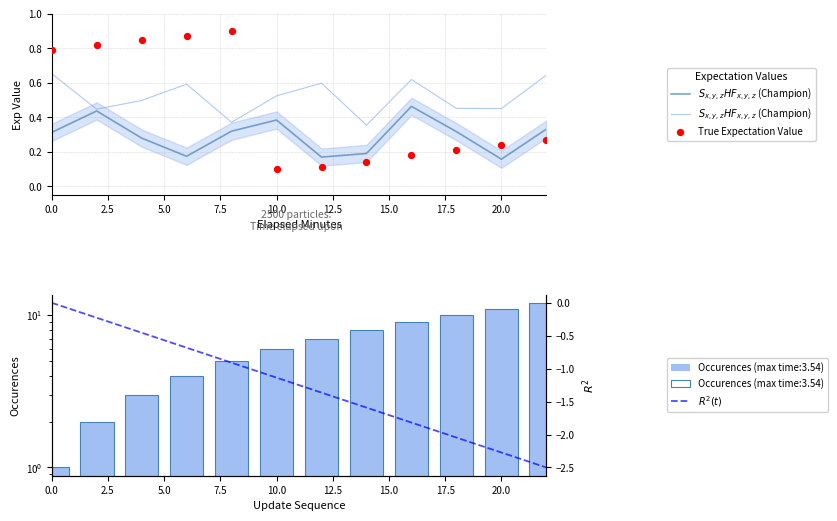

What is the total value across all series at 5.0?

0.9